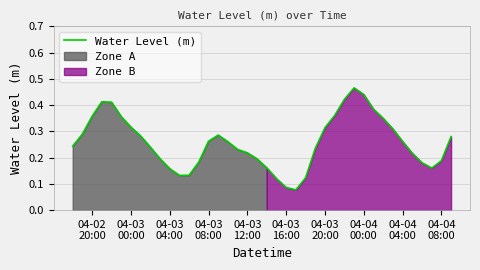

What is the difference between the maximum and minimum values?

0.4